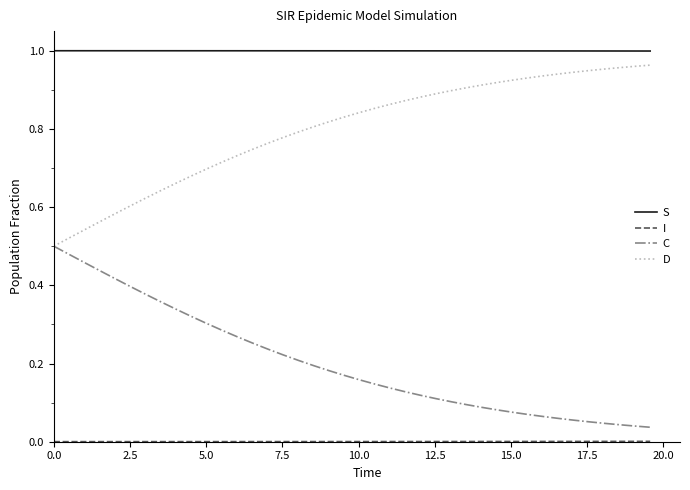

True or false: S and D intersect in this chart.

False